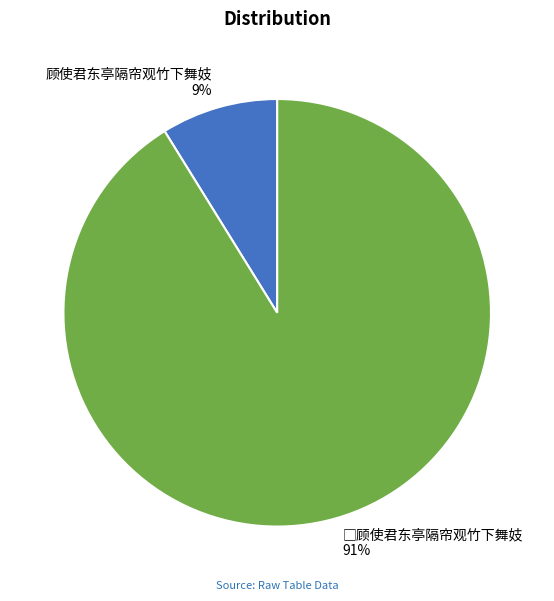

Is there a majority slice in this chart?

Yes